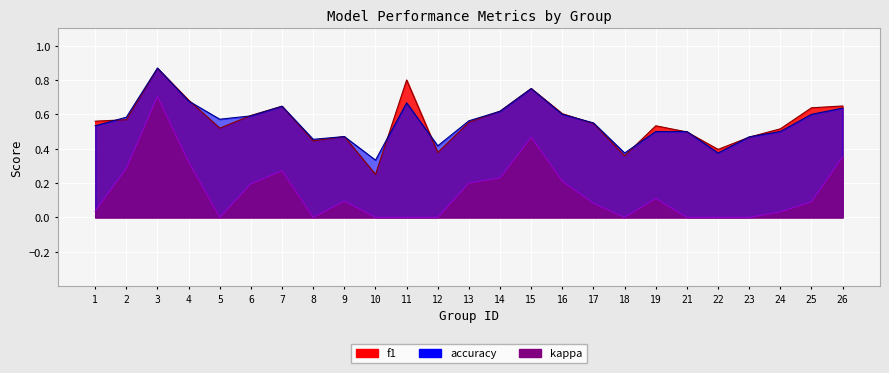

What is the sum of all accuracy values?

13.9